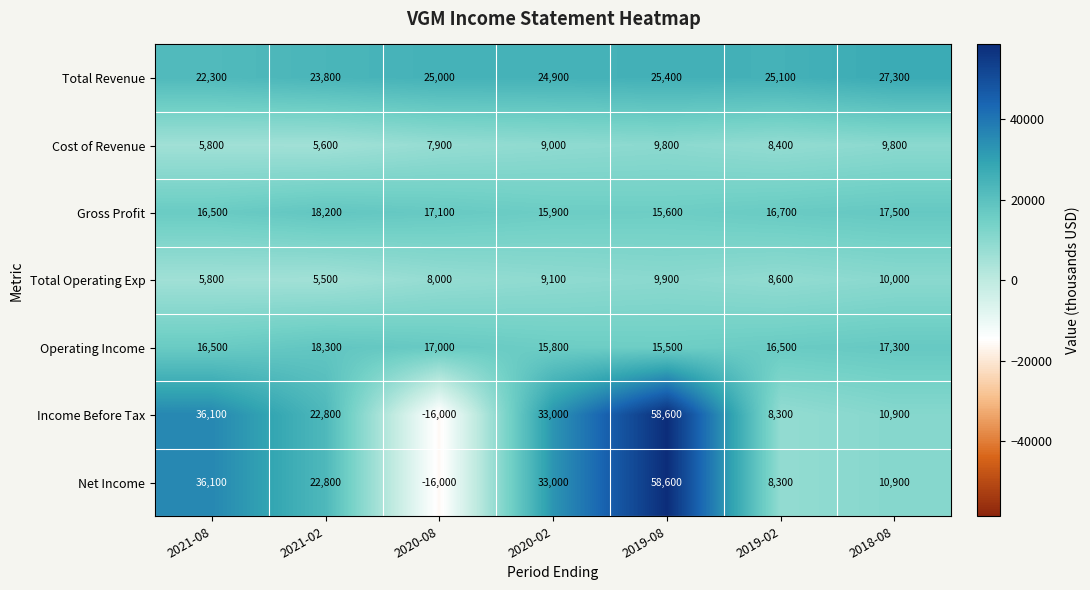

Is it true that Operating Income equals 16500 at 2021-08?

True